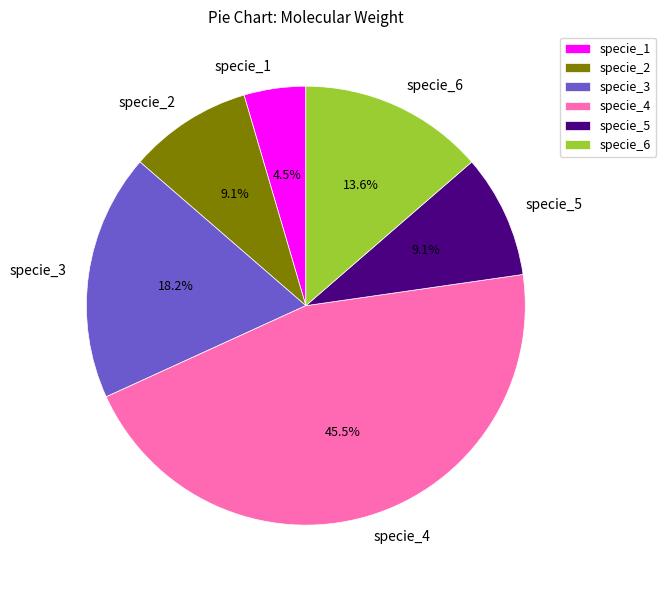

To the nearest percent, what is the average slice percentage?

17%